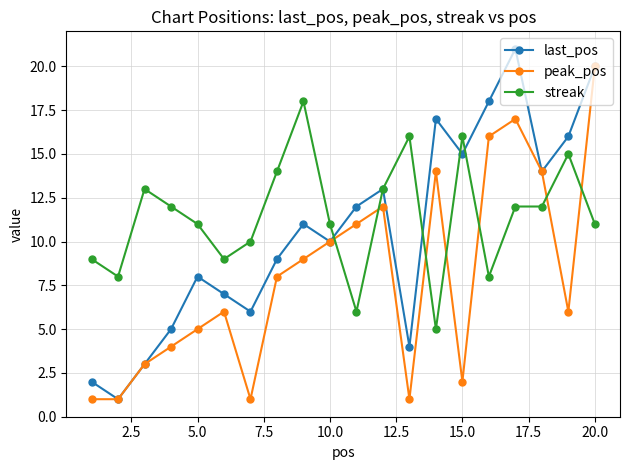

What is the value of the streak point at the 19th from the left?

15